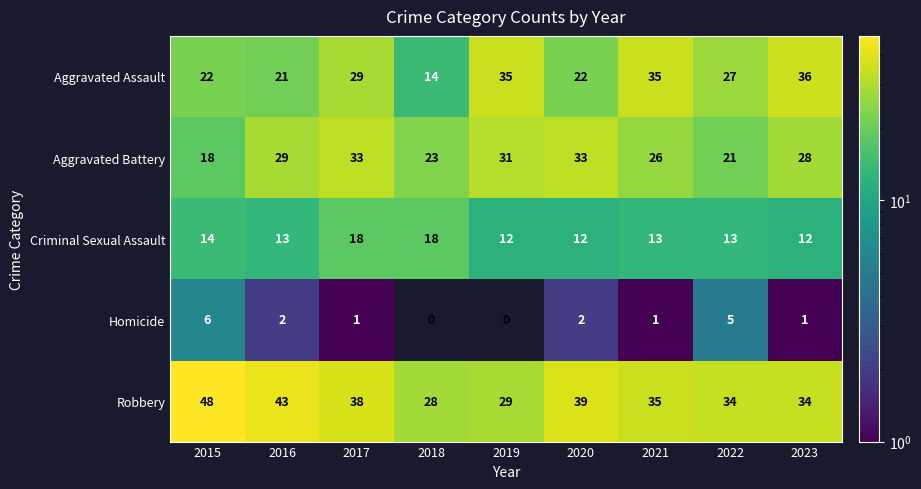

Count the number of categories in the chart.

9